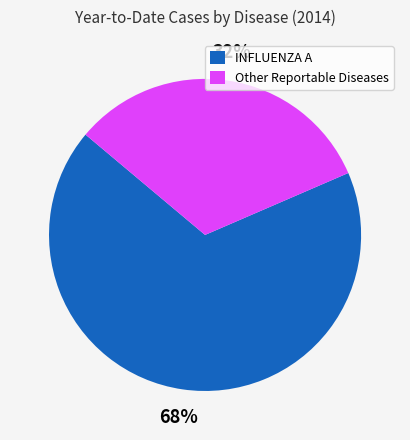

To the nearest percent, what is the average slice percentage?

50%